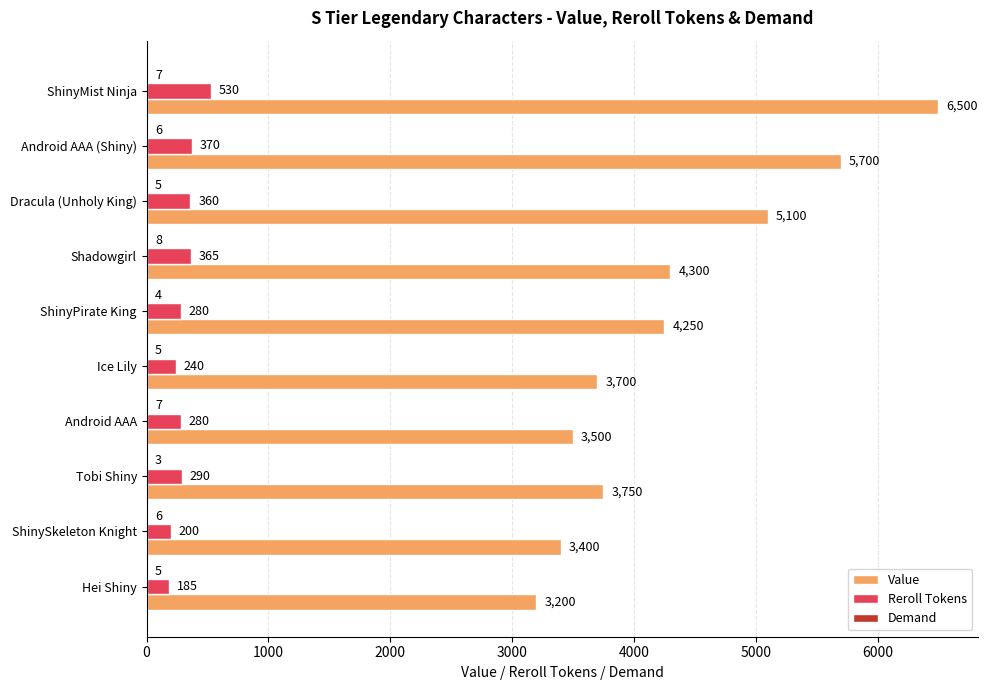

Which series has the largest range (max minus min)?

Value